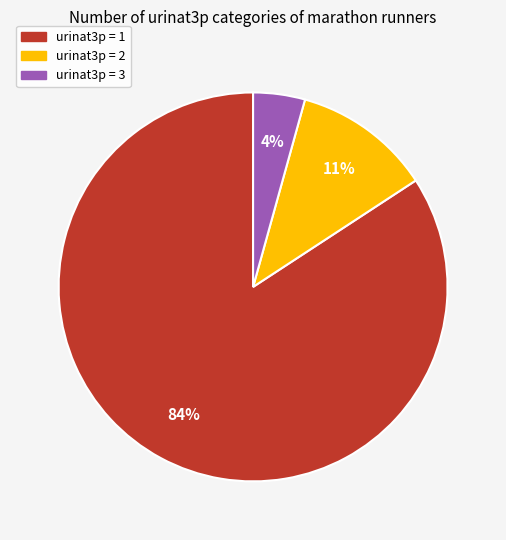

How many segments does this pie chart have?

3